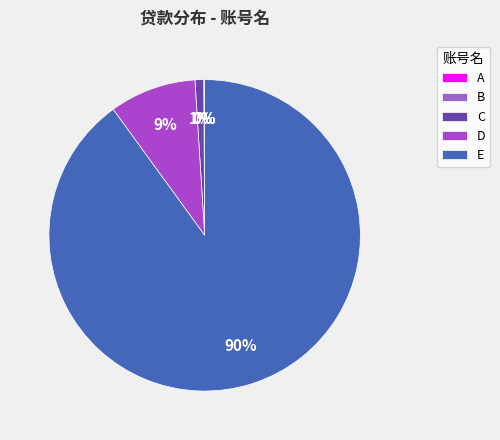

What is the total percentage of D and B?

9.1%